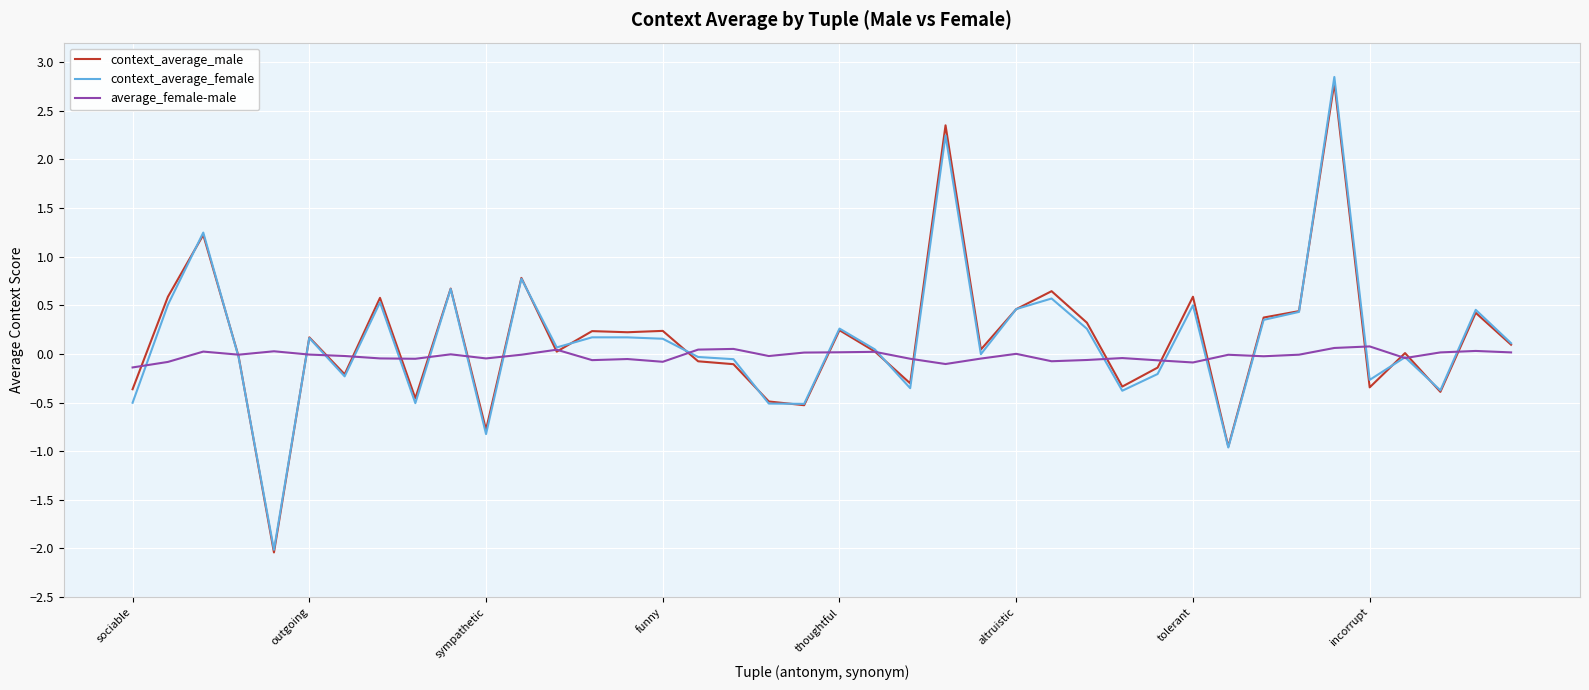

Which series has the widest spread of values?

context_average_female